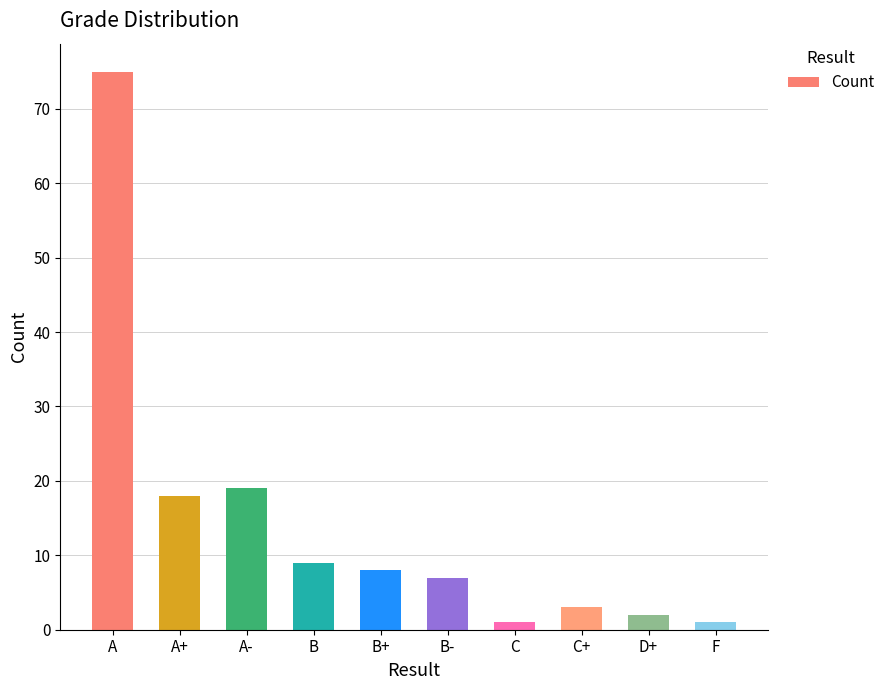

What is the label of the 1st bar from the right?

F